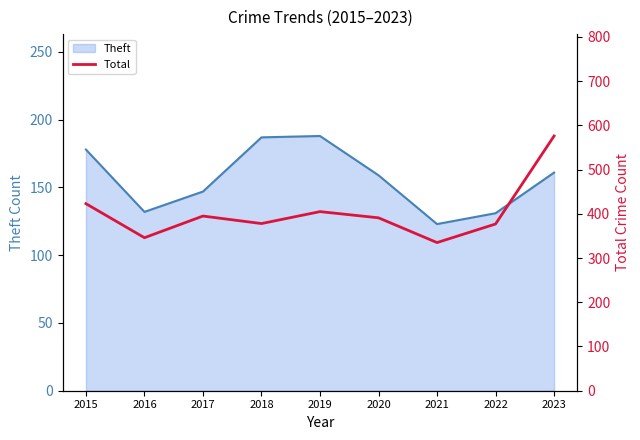

Which label corresponds to the largest value in the chart?

2023